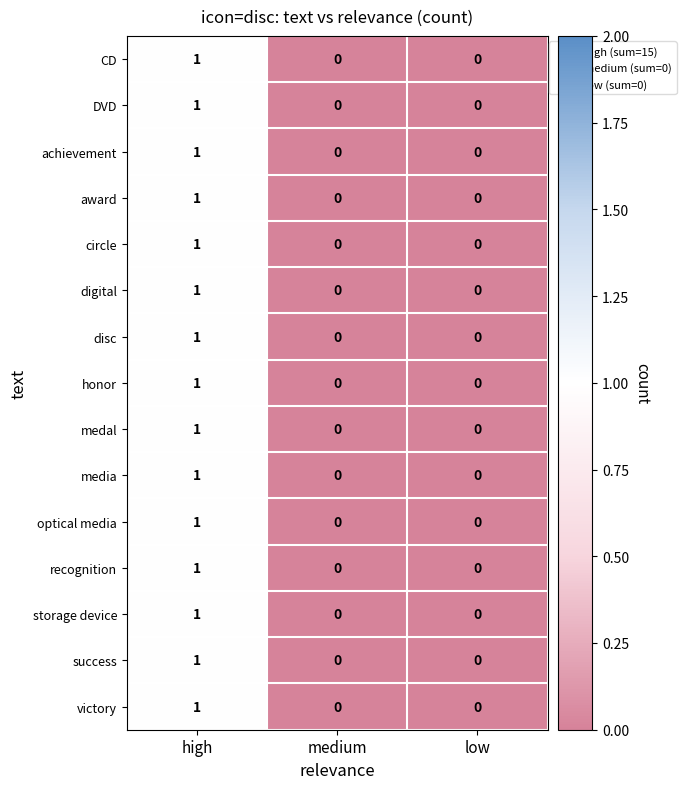

Which label corresponds to the largest value in the chart?

high